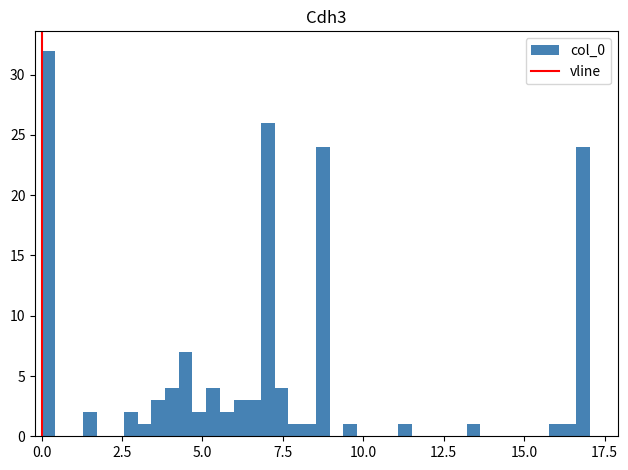

Around what value on the x-axis is the tallest bar? Give the approximate position of its centre, as read against the axis.

0.0